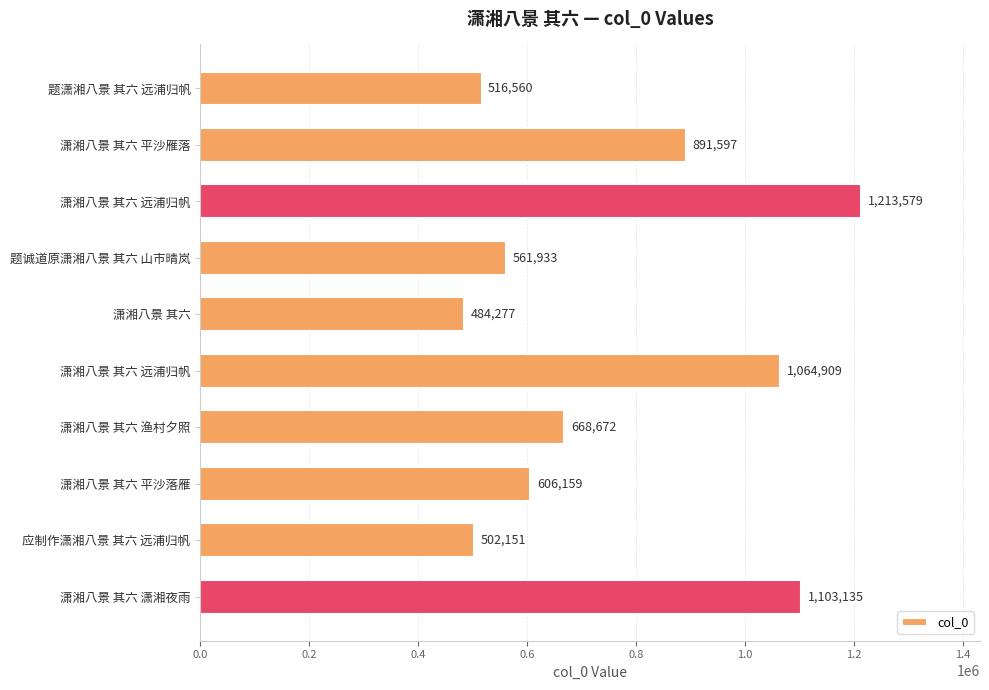

What is the difference between the second highest and second lowest values?

600984